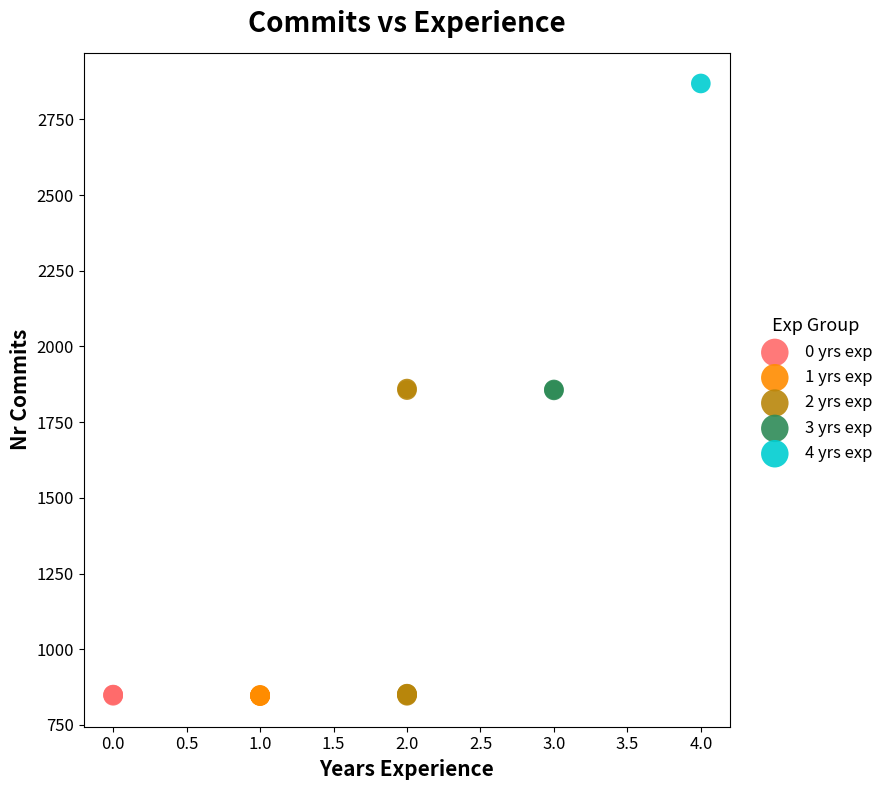

What are all the series names shown in the legend?

0 yrs exp, 1 yrs exp, 2 yrs exp, 3 yrs exp, 4 yrs exp